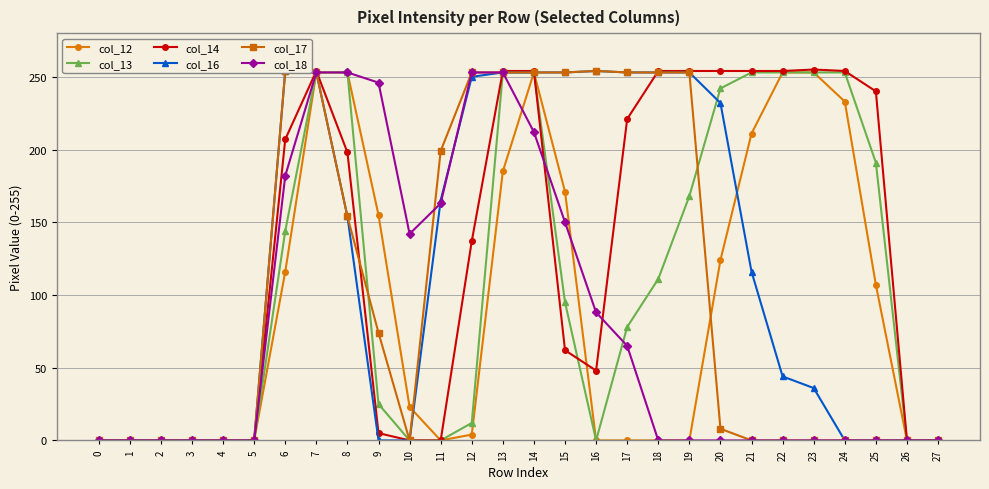

How many lines are shown in the chart?

6